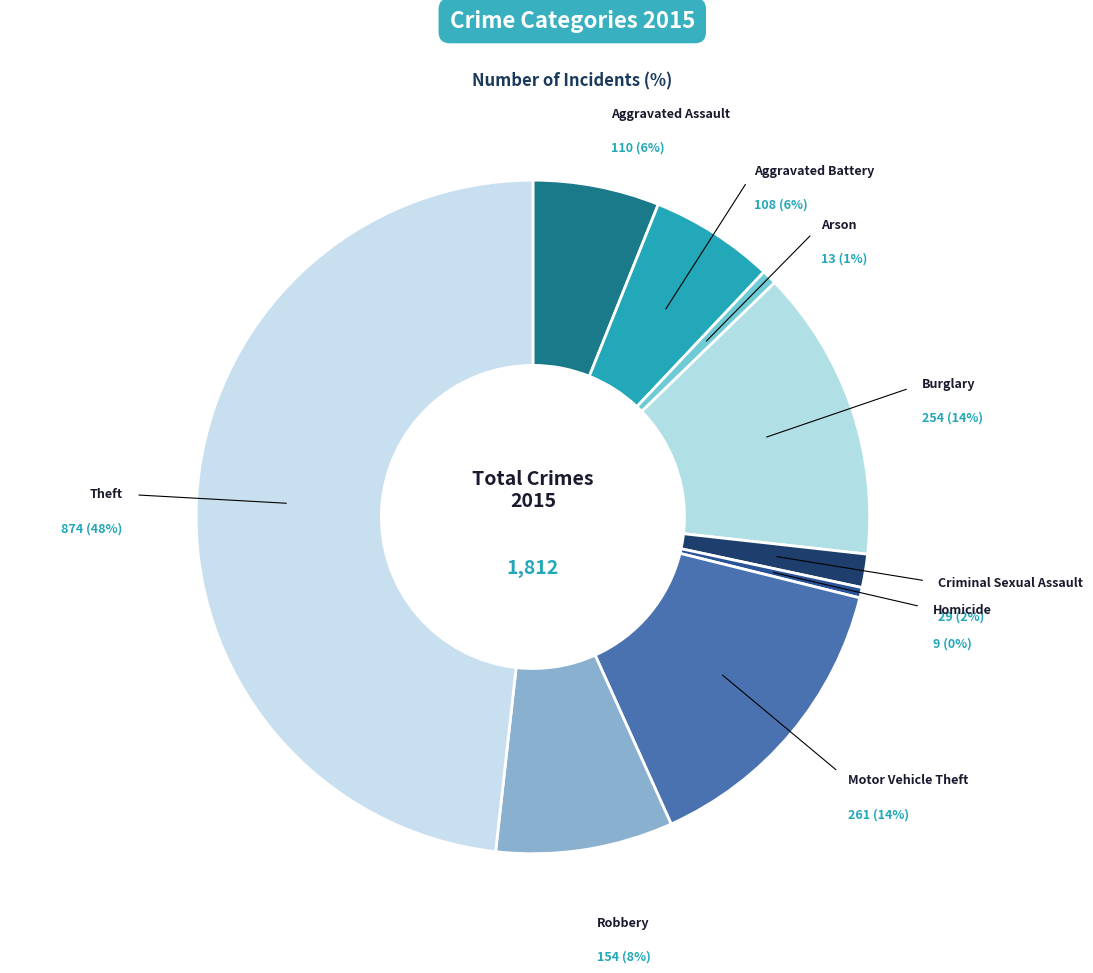

How many segments does this pie chart have?

9